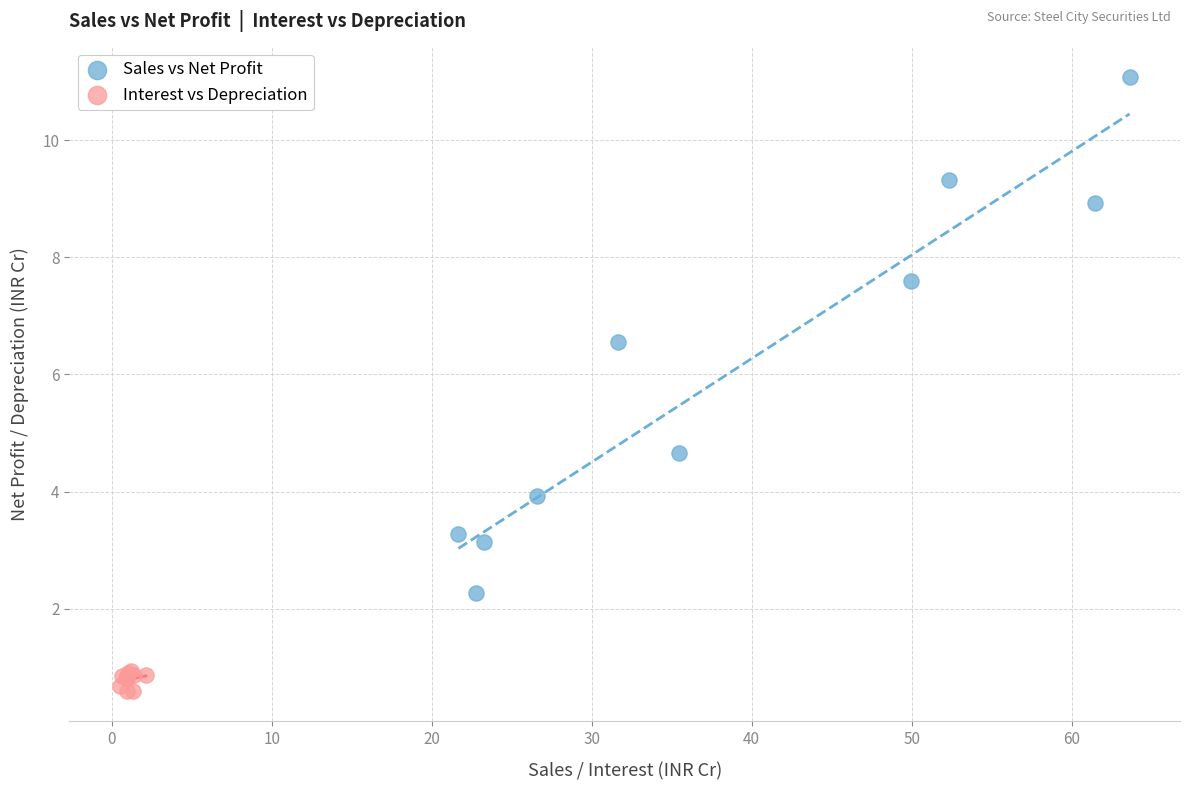

What are all the series names shown in the legend?

Sales vs Net Profit, Interest vs Depreciation